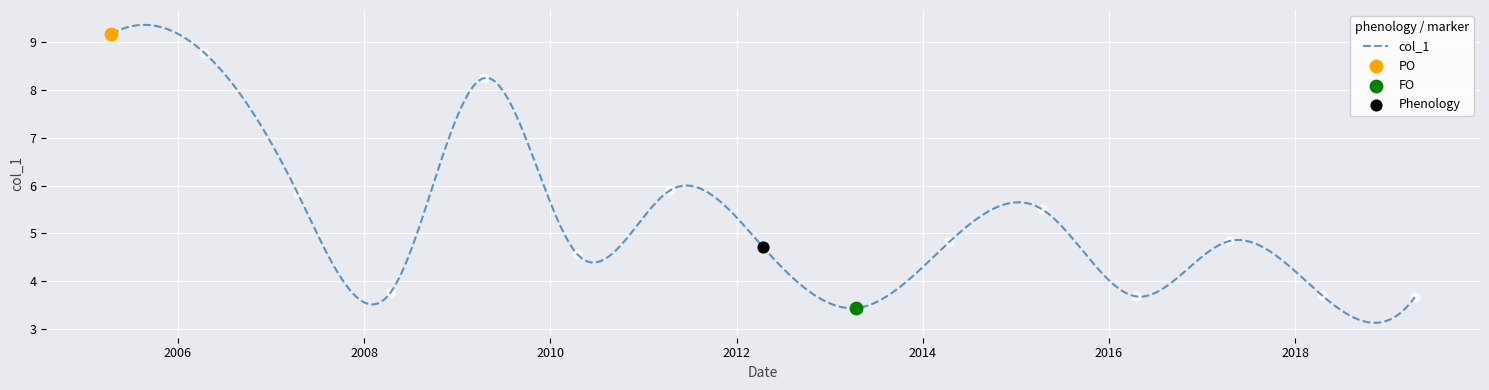

What is the change in value from 2014-04-15 to 2018-04-15?

-1.1